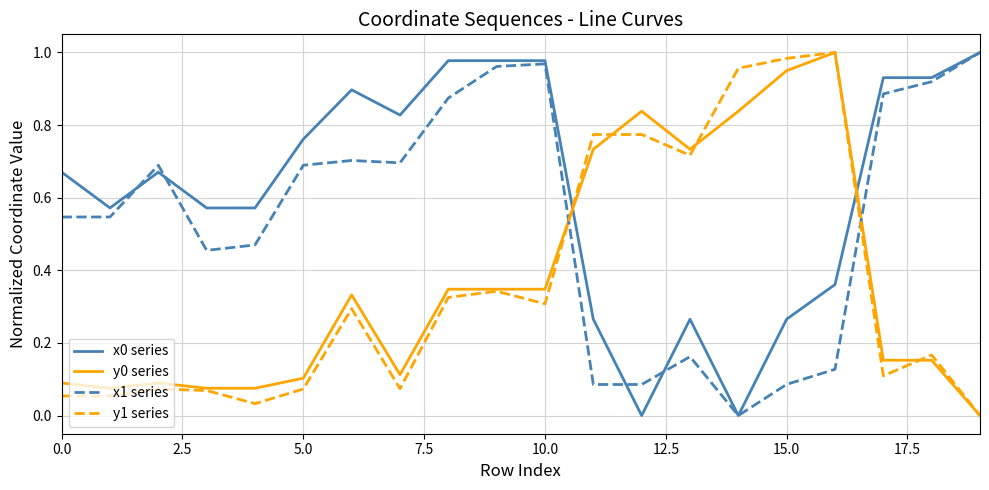

True or false: x1 series has more than 2 points higher than both neighbors.

True